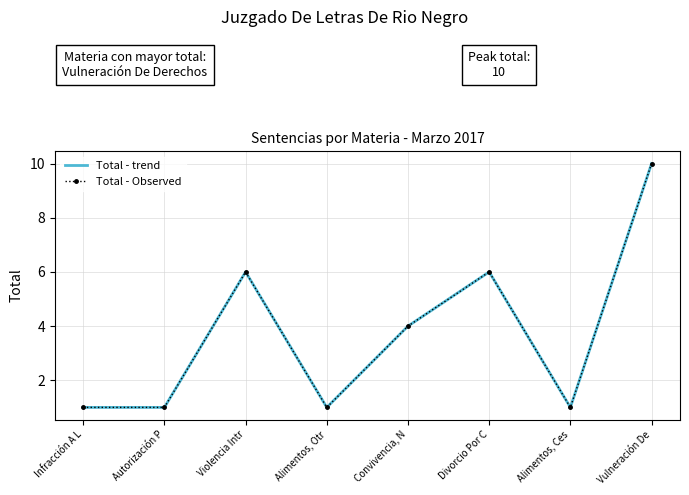

What is the average value of the Total - Observed series?

4